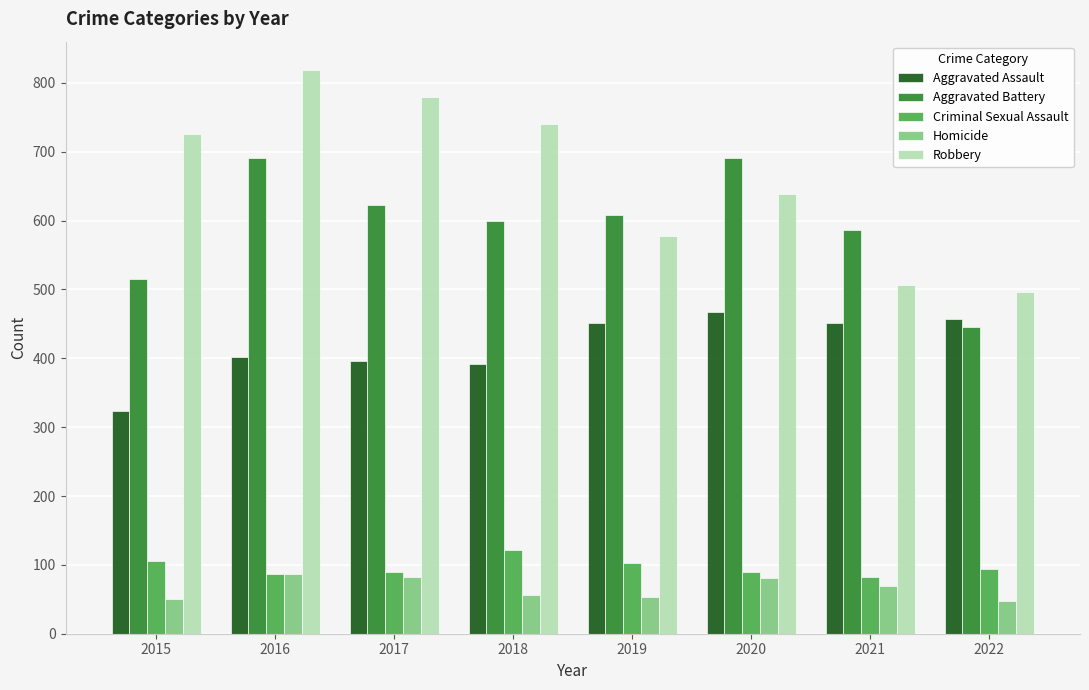

Rank the series by their maximum value, from lowest to highest.

Homicide, Criminal Sexual Assault, Aggravated Assault, Aggravated Battery, Robbery